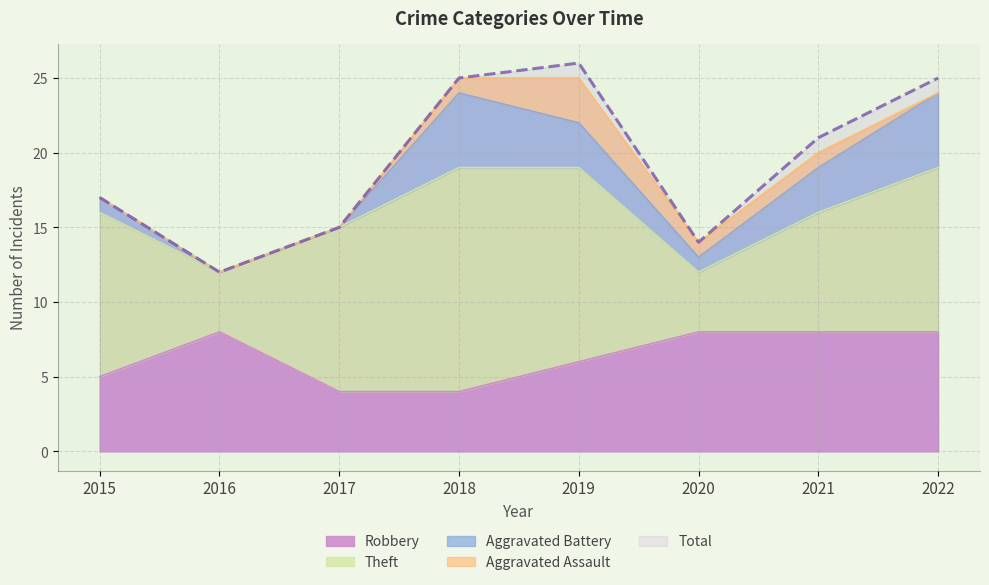

What is the sum of the Total values at 2015 and 2020?

31